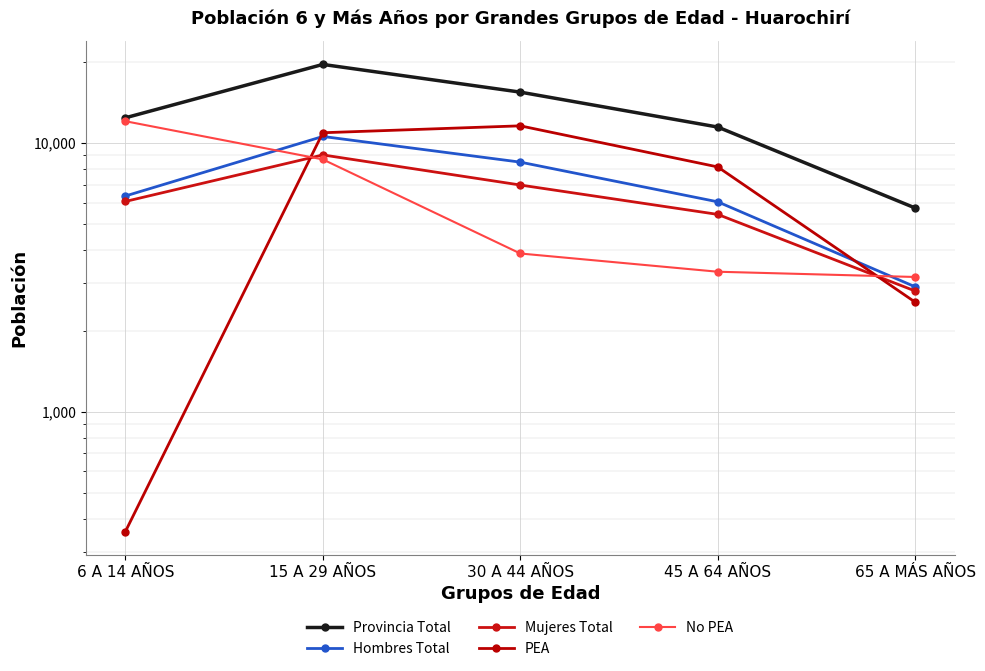

What is the label of the 4th point from the left?

45 A 64 AÑOS